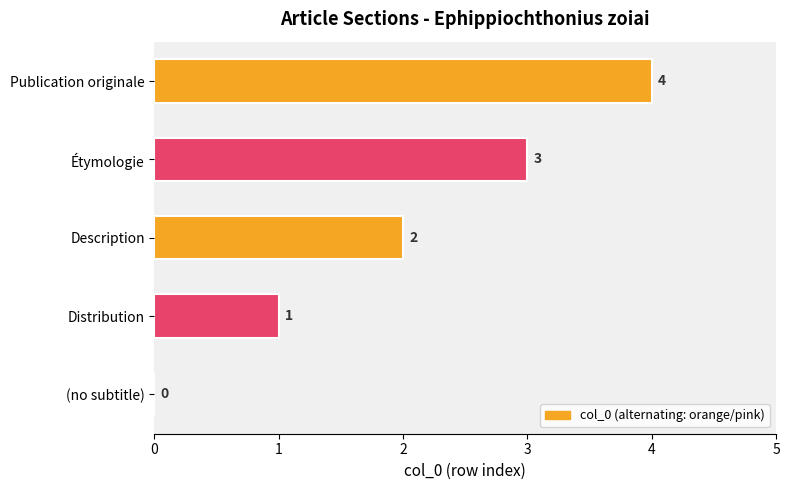

Where is the data nearest to the value 2?

Description